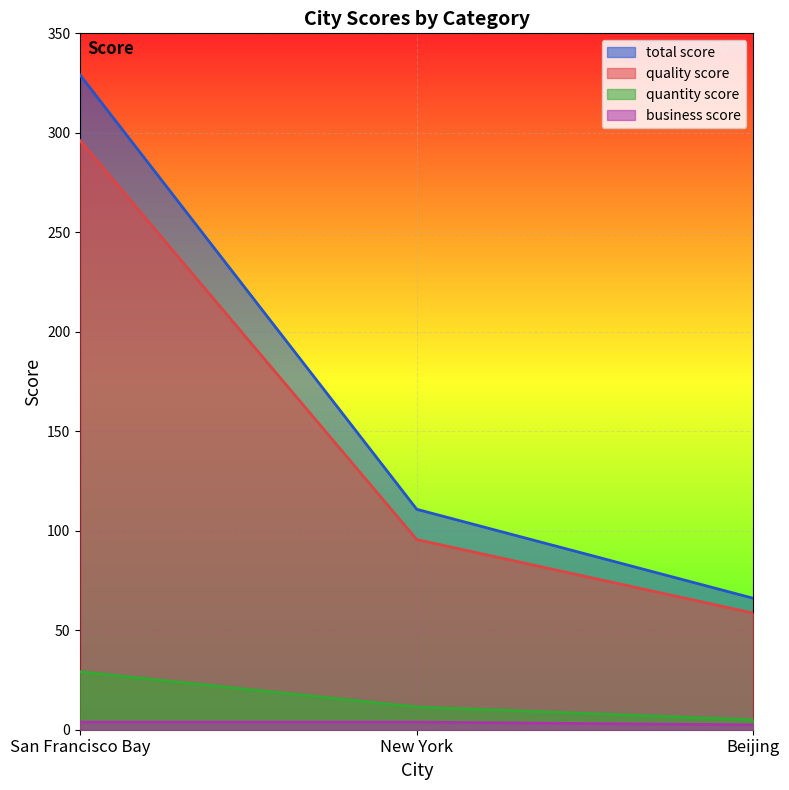

At which category is the sum across all series the highest?

San Francisco Bay